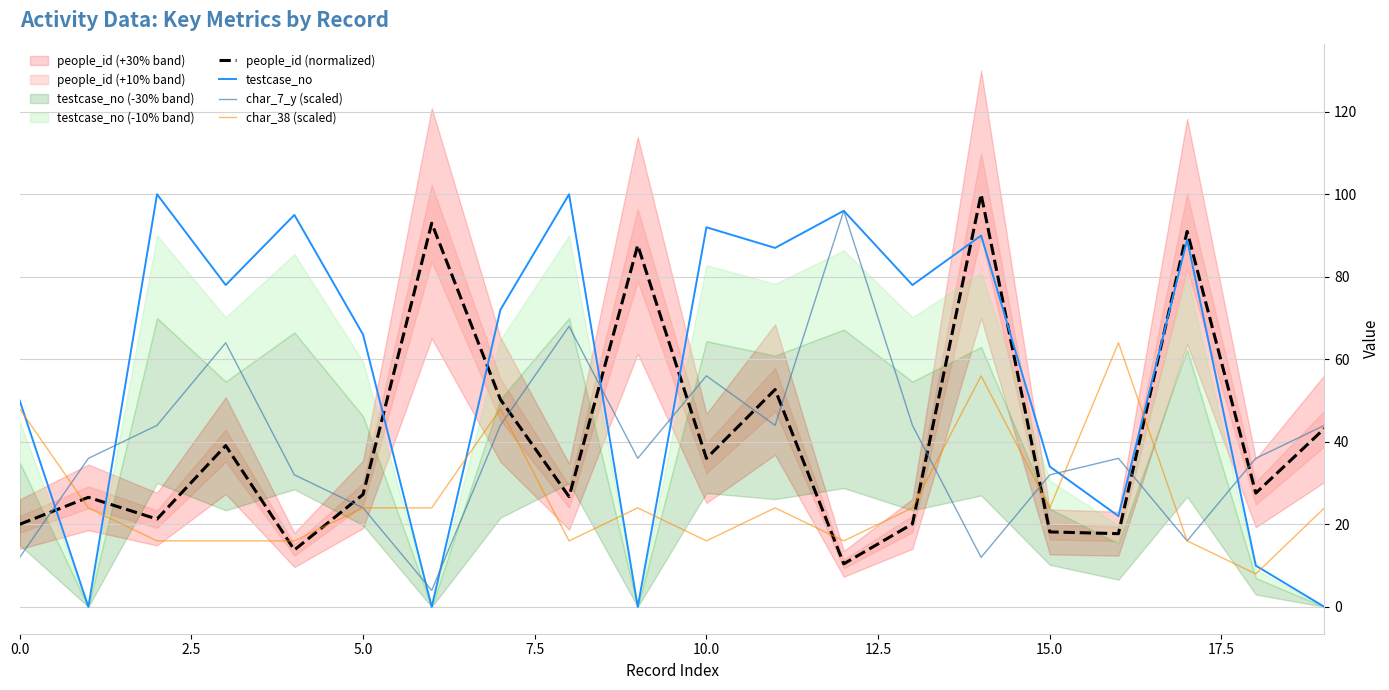

At which category is the sum across all series the highest?

14